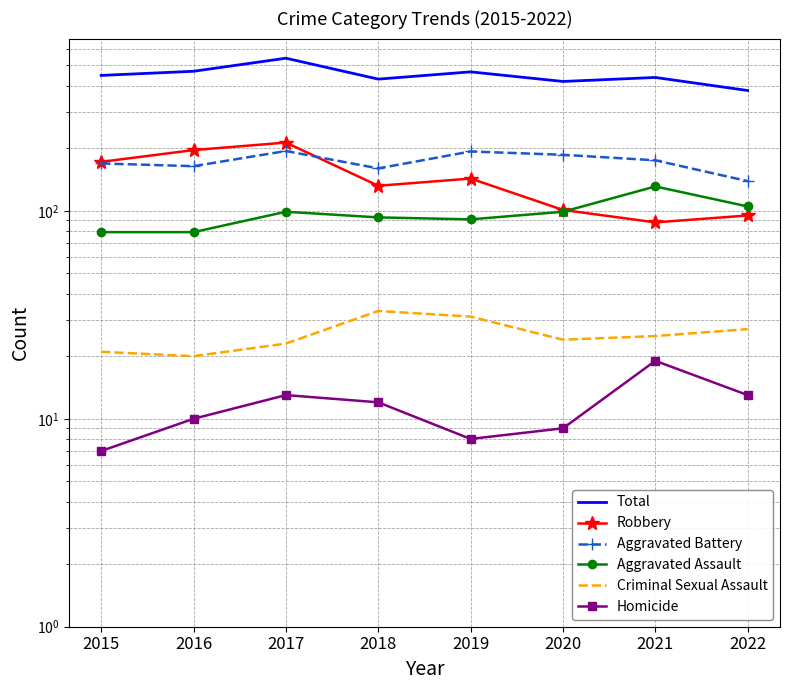

What is the approximate value of Aggravated Assault at 2016?

79